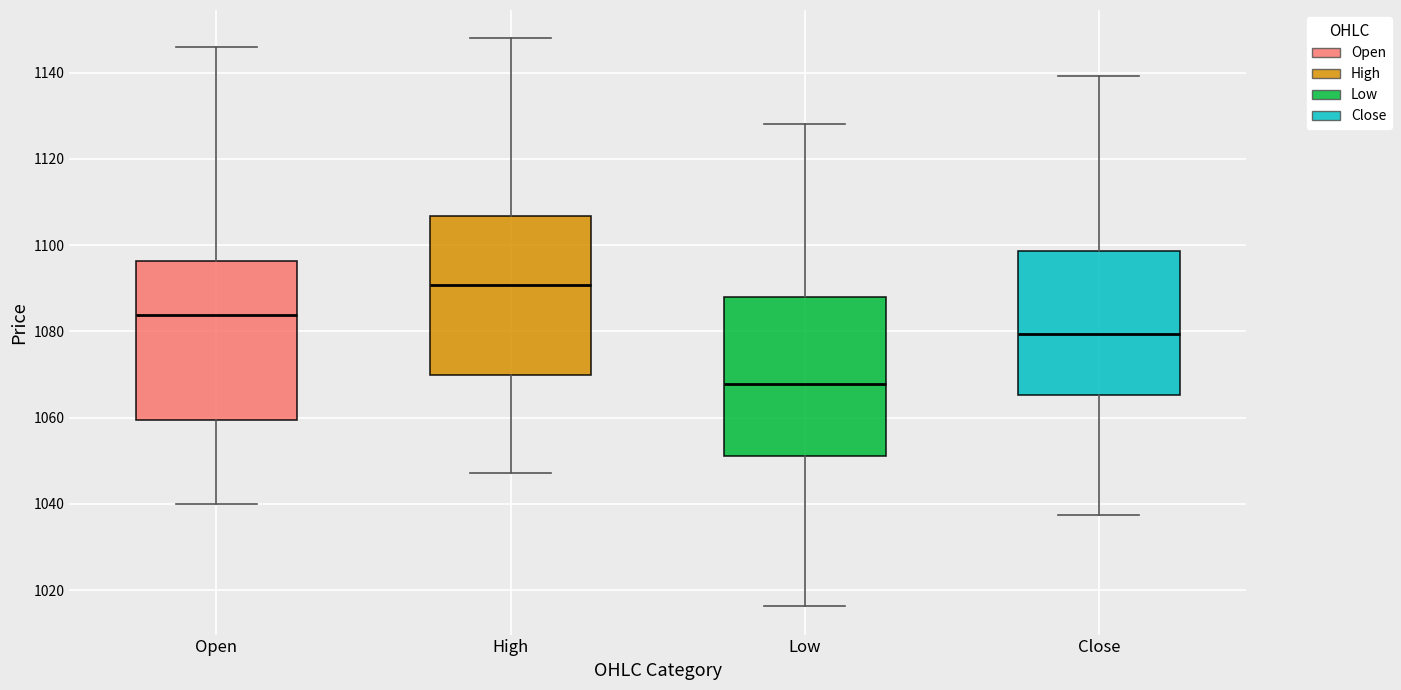

Reading left to right, transcribe this box plot: for each box, give where its median line is, the range the box spans, and where its two whiskers end, as read against the y-axis. The values are not printed on the chart, so give them approximately, as read against the axis.

Open: median 1084, box 1060 to 1096, whiskers 1040 to 1146
High: median 1090, box 1070 to 1106, whiskers 1048 to 1148
Low: median 1068, box 1052 to 1088, whiskers 1016 to 1128
Close: median 1080, box 1066 to 1098, whiskers 1038 to 1140